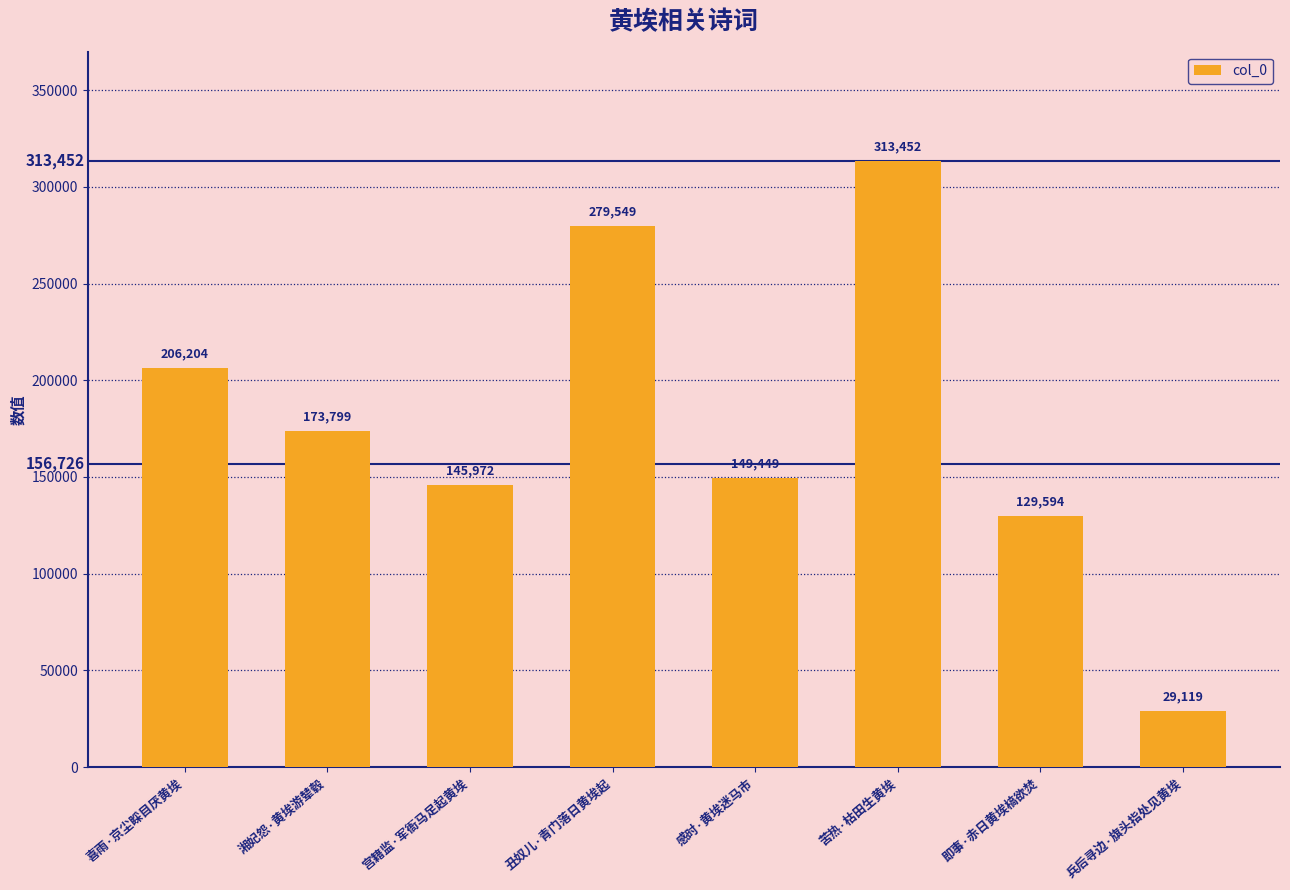

What is the smallest value displayed?

29119